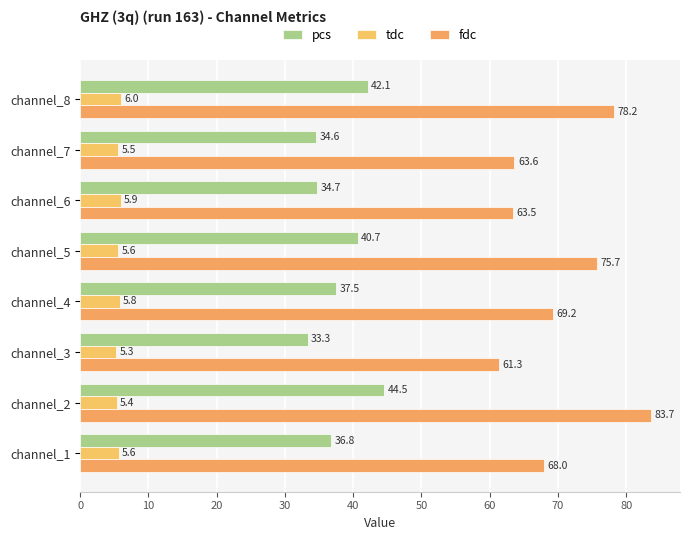

What is the value of the tdc bar at the 5th from the left?

5.6